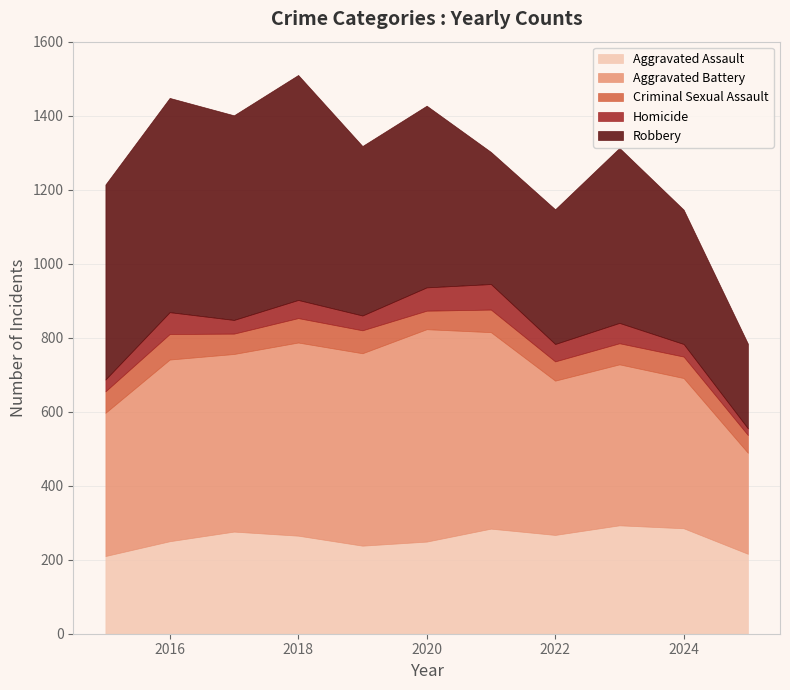

Reading left to right, what are all the values shown in this chart?

Aggravated Assault: 210	250	276	265	238	249	284	267	293	285	216
Aggravated Battery: 387	491	480	522	520	574	531	417	435	406	273
Criminal Sexual Assault: 58	69	55	66	62	50	61	52	57	58	48
Homicide: 32	59	37	49	40	63	69	47	55	34	18
Robbery: 527	579	553	608	458	491	357	364	473	363	229